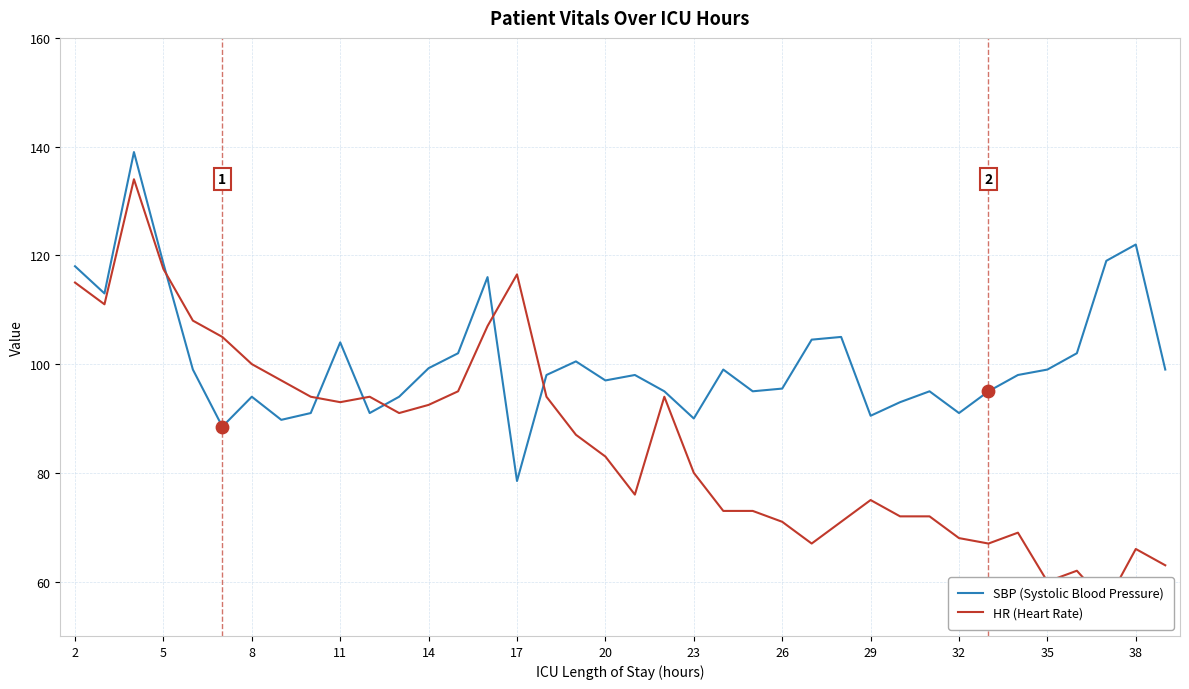

At how many categories does at least one series exceed 124?

1